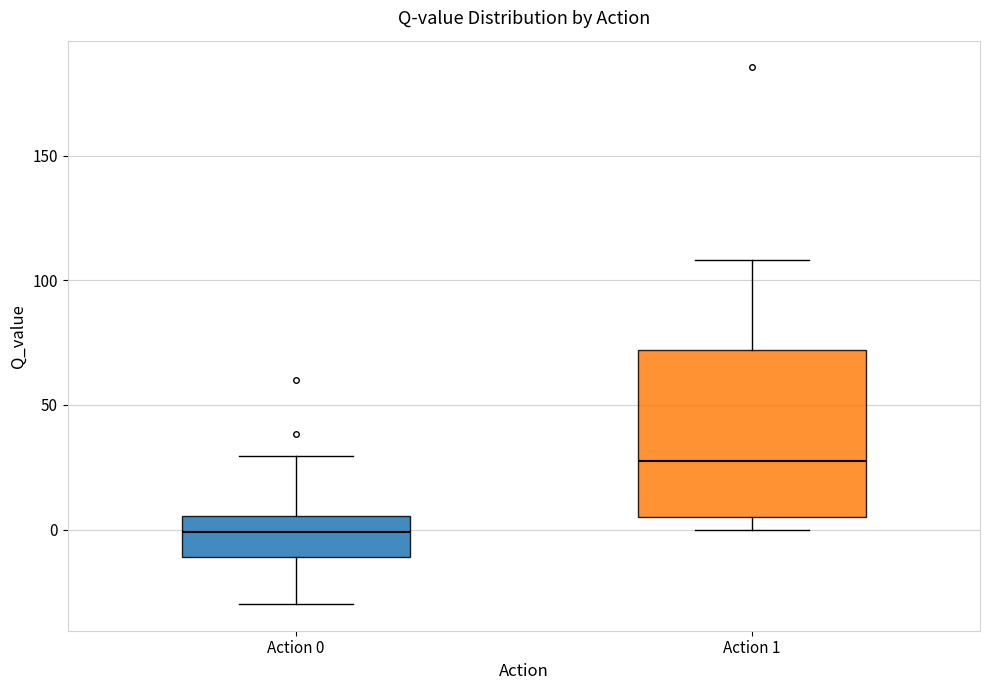

Which box is the tallest, from its lower edge to its upper edge?

Action 1